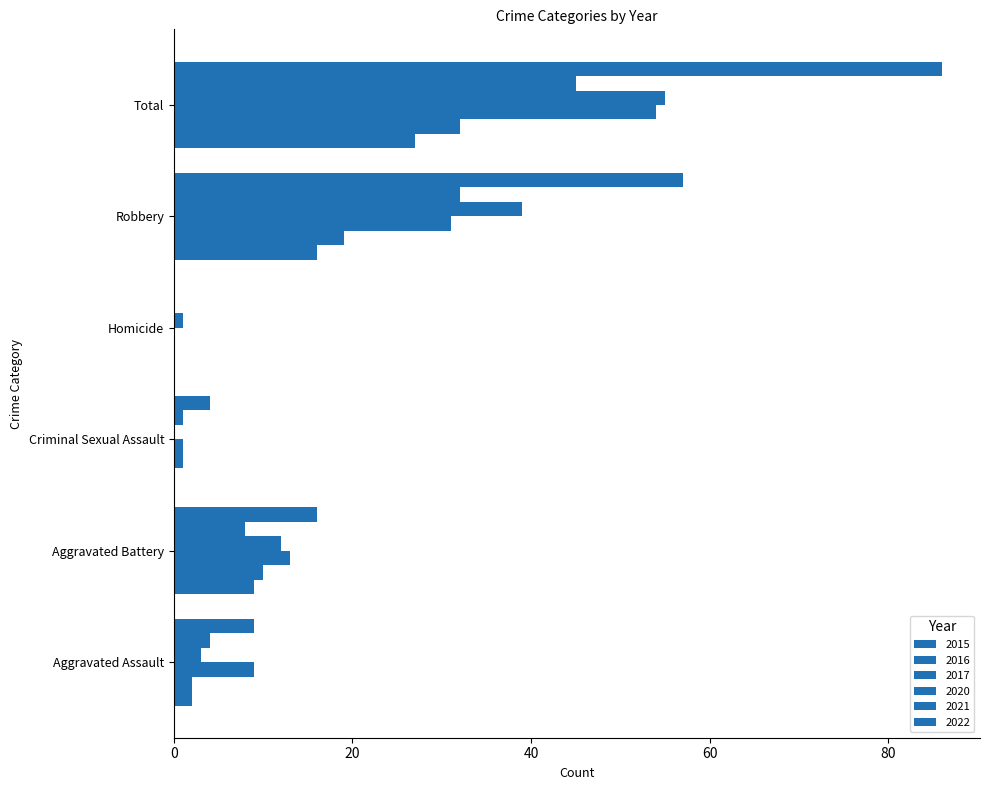

Which label corresponds to the smallest value in the chart?

Criminal Sexual Assault